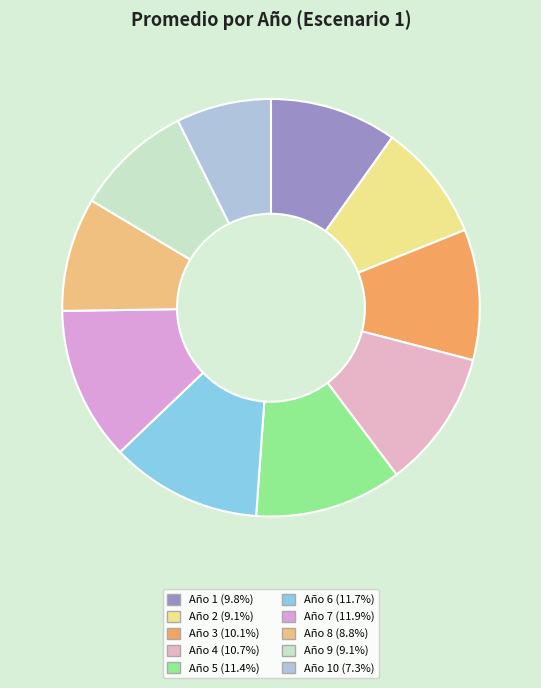

Count the number of slices in the pie.

10